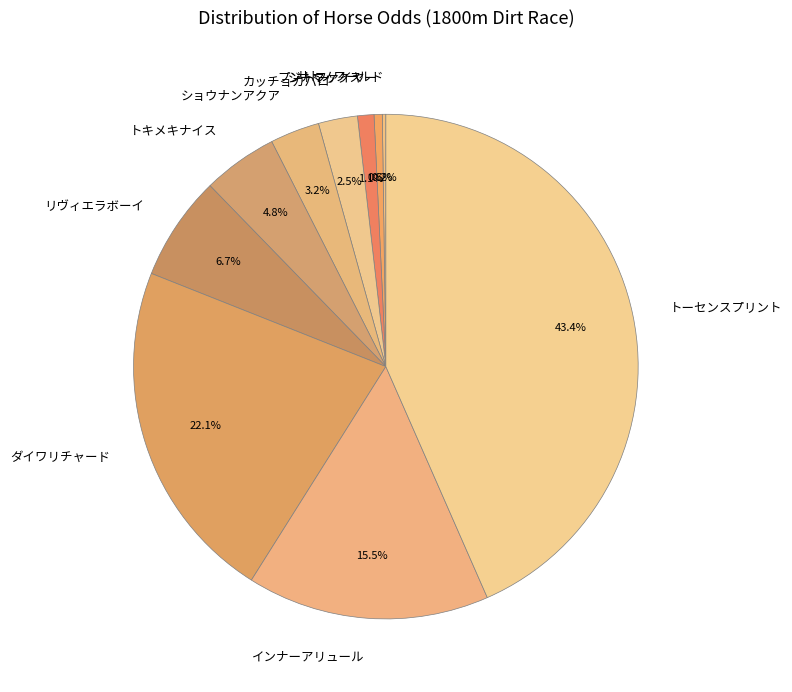

Combined, what portion of the pie is トーセンスプリント and プントファイヤー?

43.9%